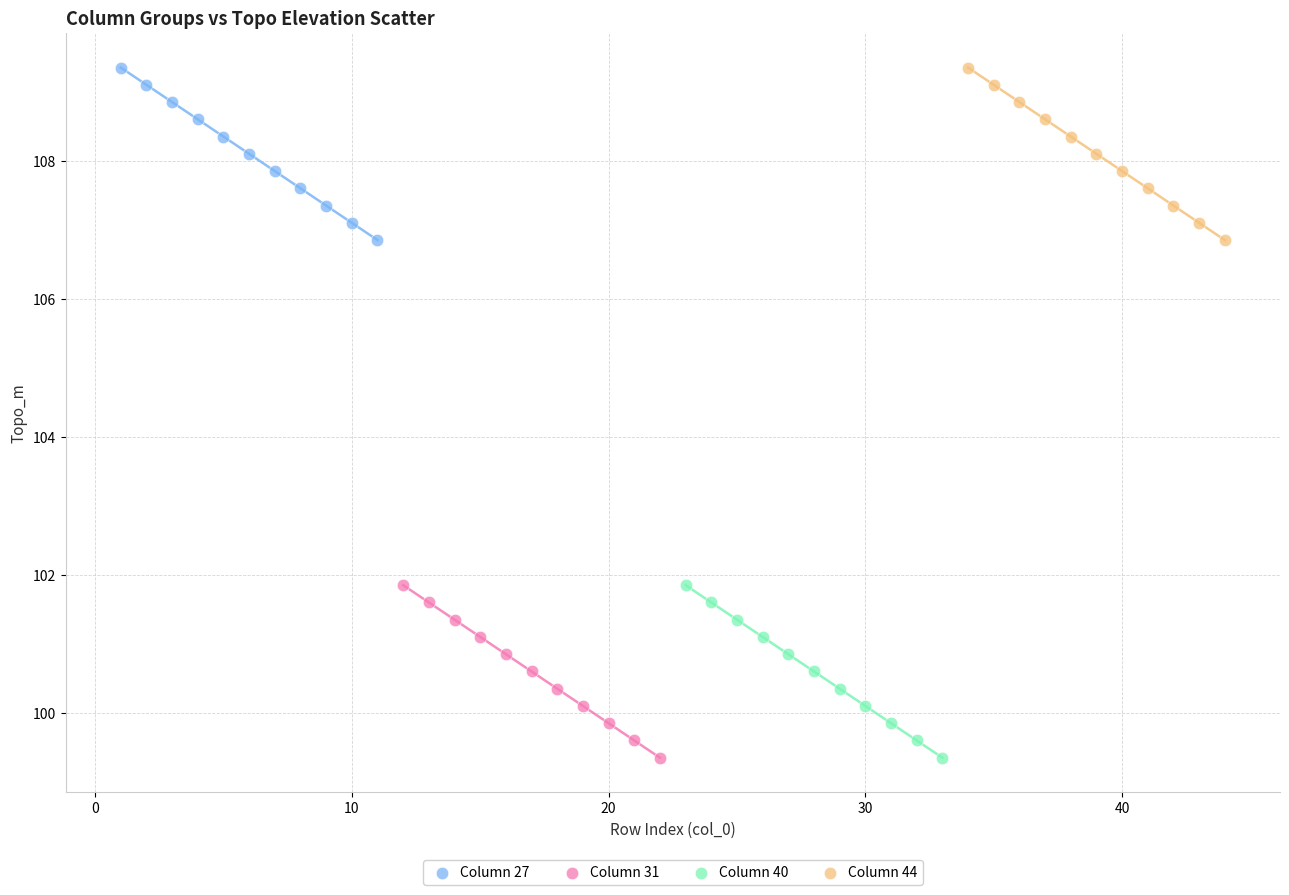

What are all the series names shown in the legend?

Column 27, Column 31, Column 40, Column 44